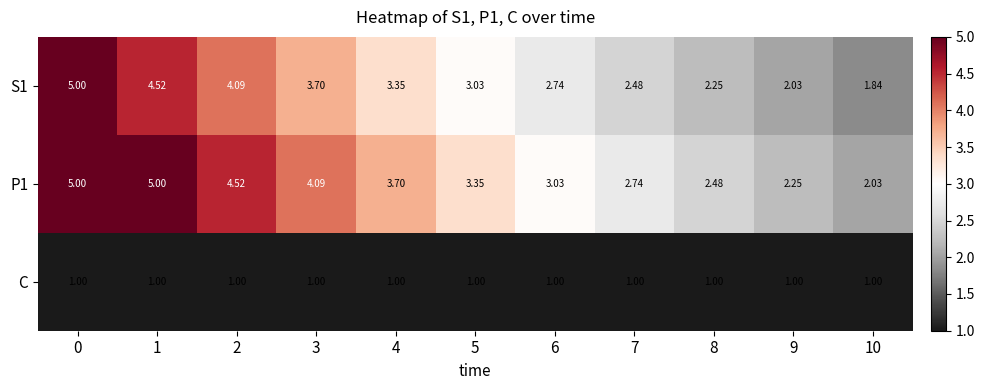

Is the value of S1 at 5 greater than the value of C at 9?

Yes